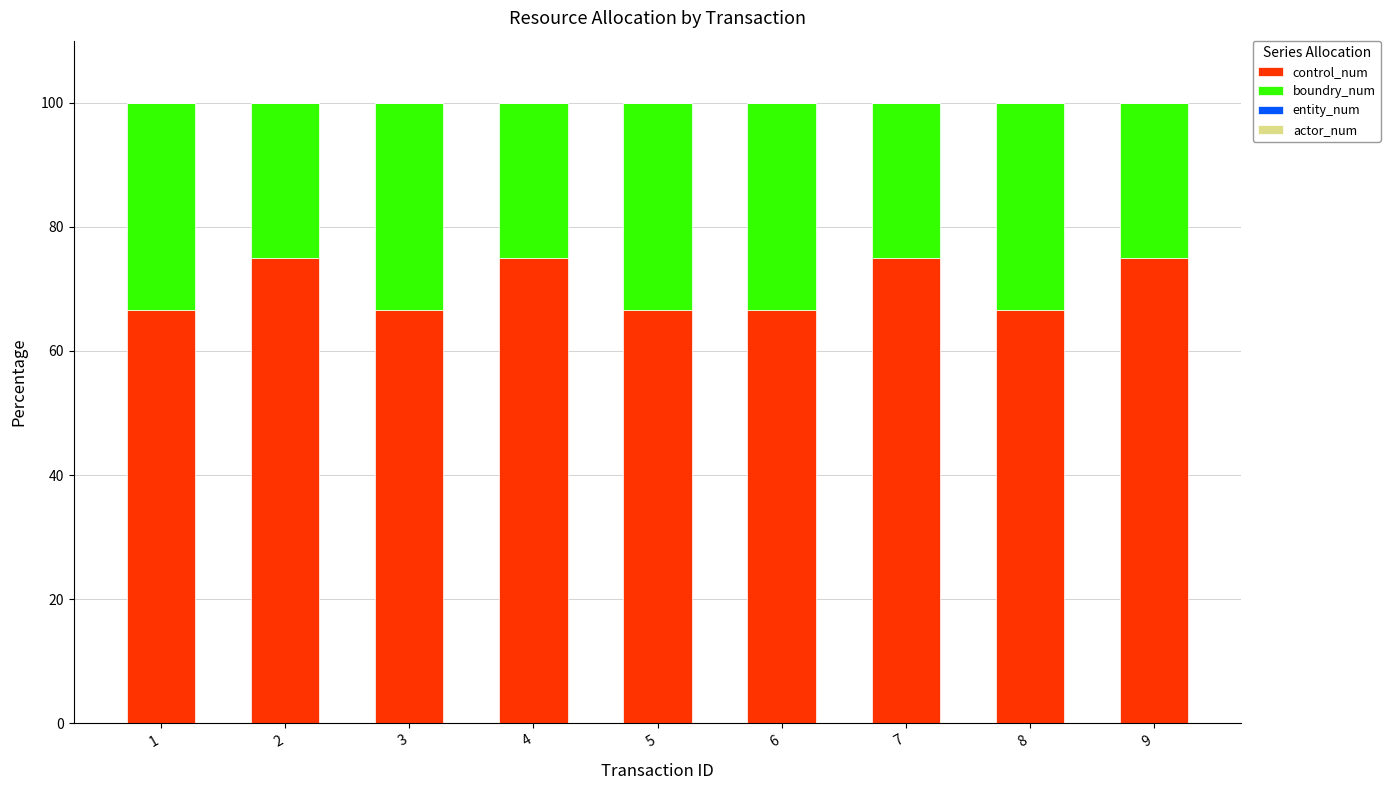

Is it true that control_num equals 129.4 at 4?

False